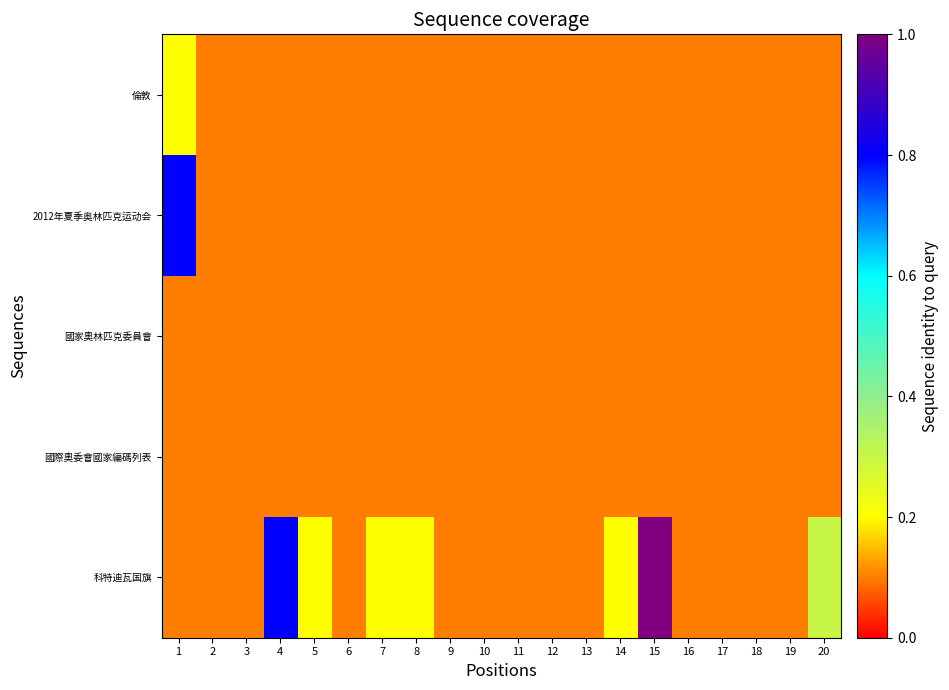

At which category is the sum across all series the highest?

15